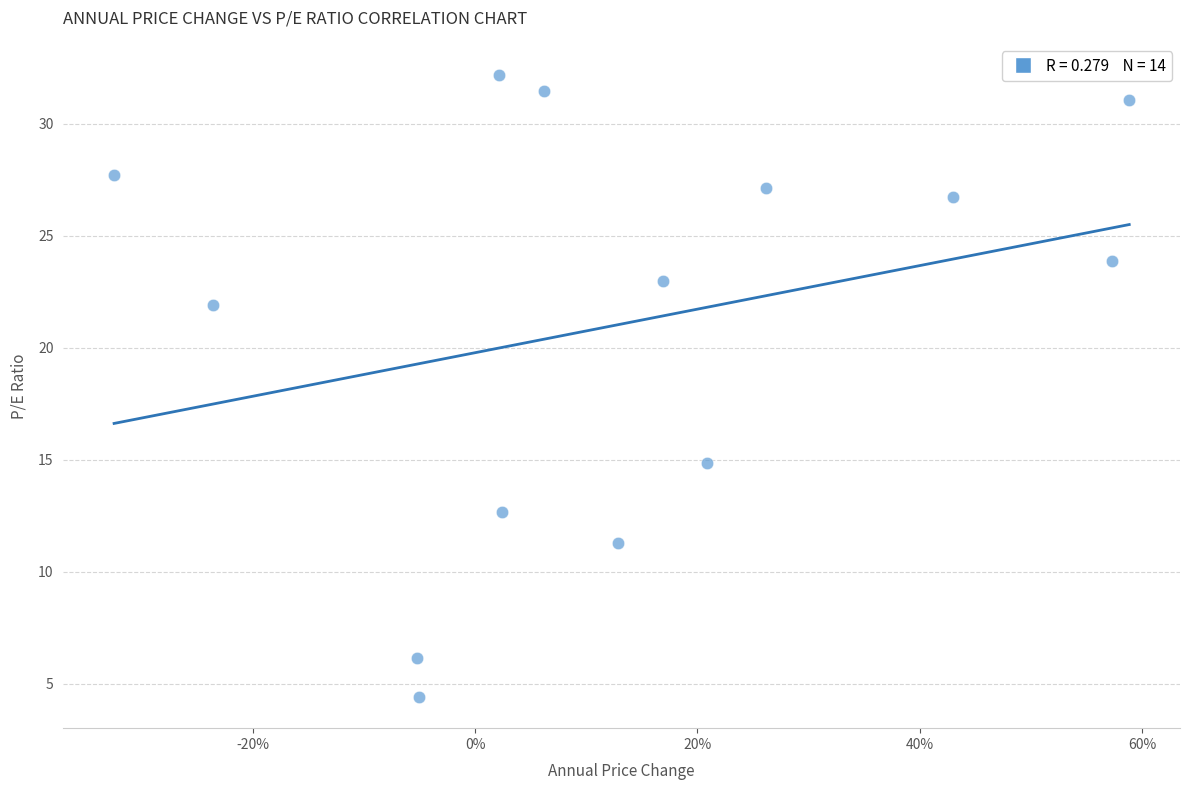

What Y value in the scatter plot is closest to 18?

14.9